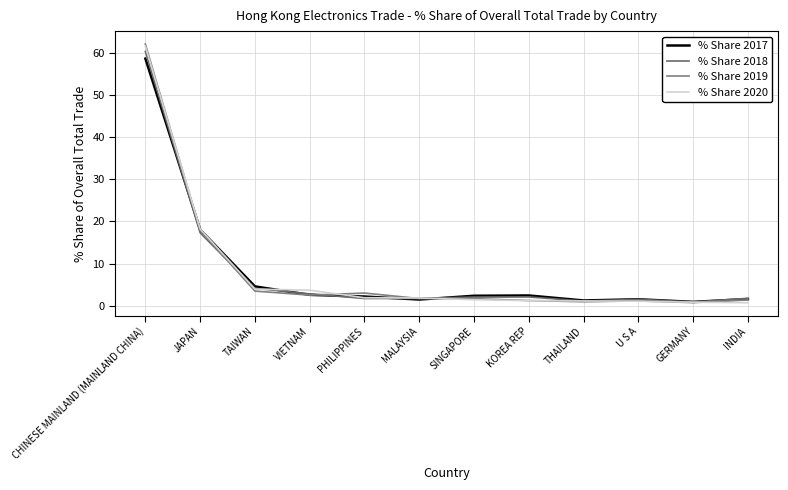

Rank the series by their maximum value, from highest to lowest.

% Share 2019, % Share 2020, % Share 2018, % Share 2017